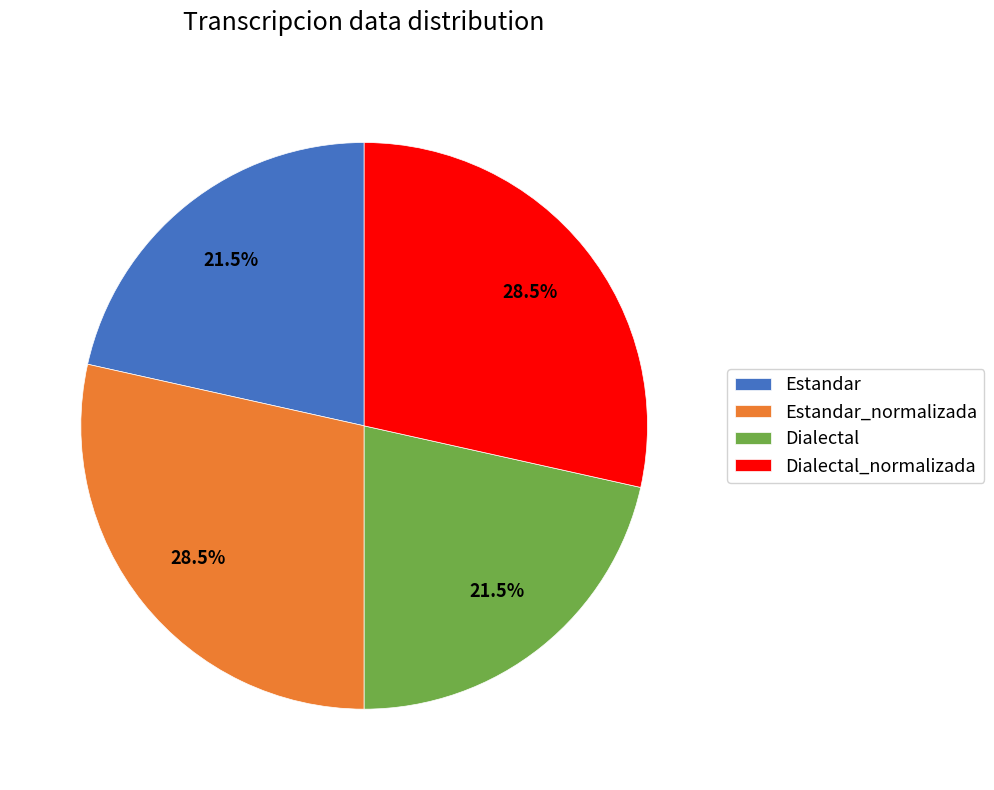

What percentage do Estandar_normalizada and Dialectal_normalizada together represent?

57.0%